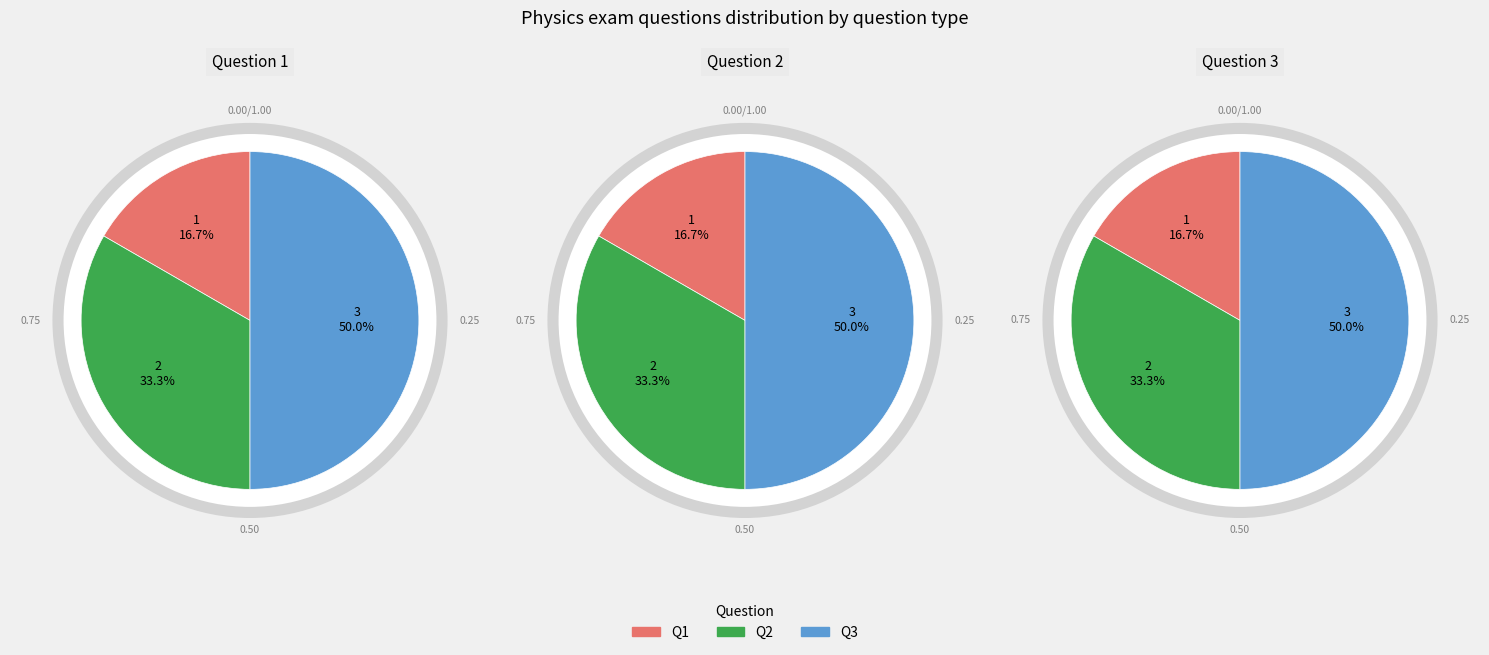

How many slices are in this pie chart?

3